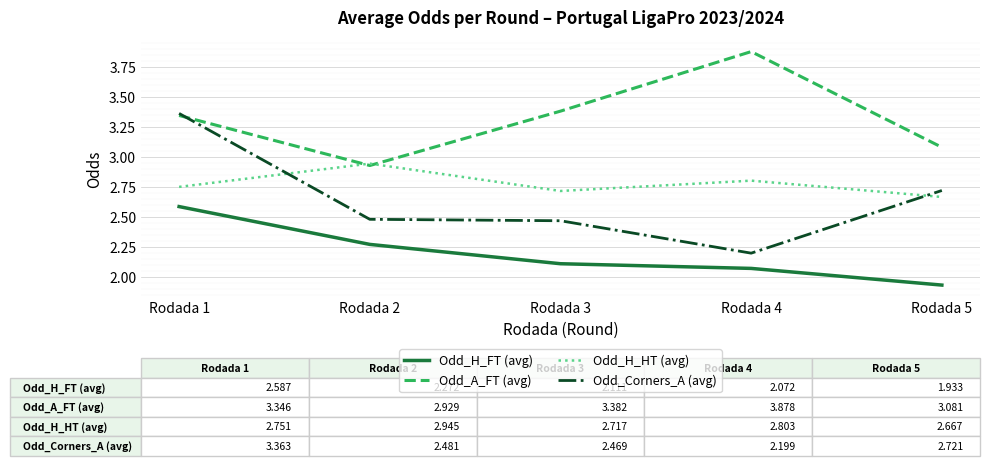

At which label does Odd_H_FT (avg) first exceed 2?

Rodada 1